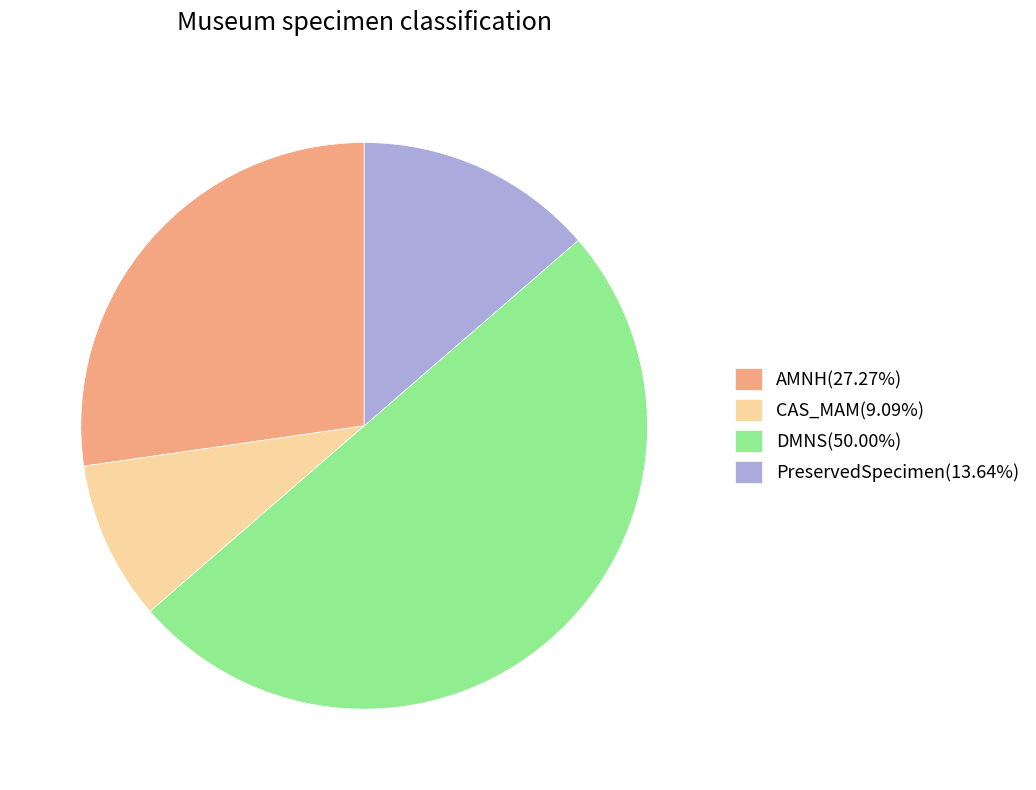

Approximately how many times larger is the value at AMNH(27.27%) compared to PreservedSpecimen(13.64%)?

2.0